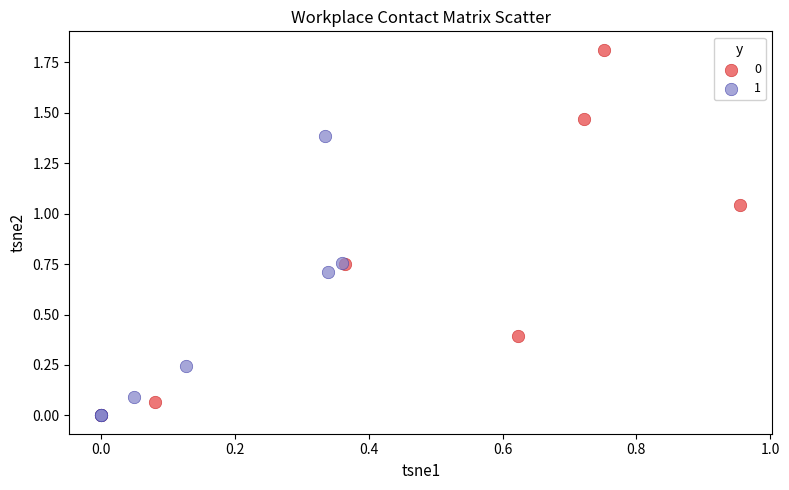

Which series contains the highest Y value?

0